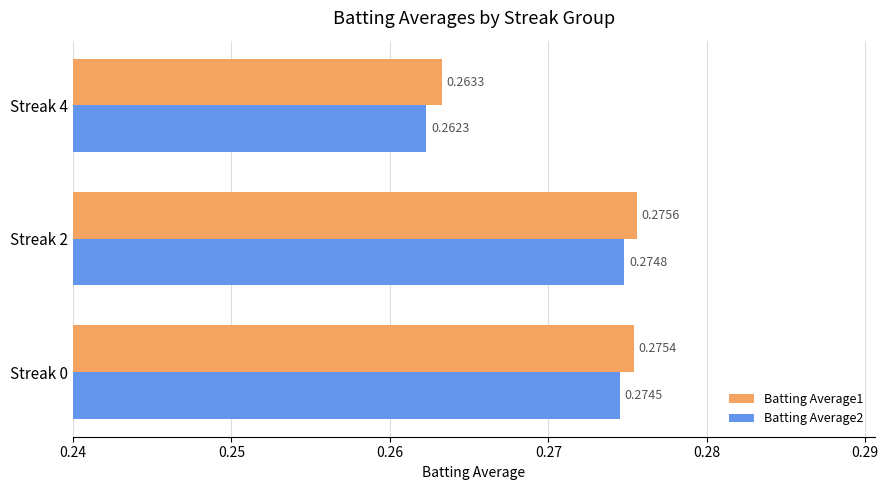

Which series has the largest total across all categories?

Batting Average1